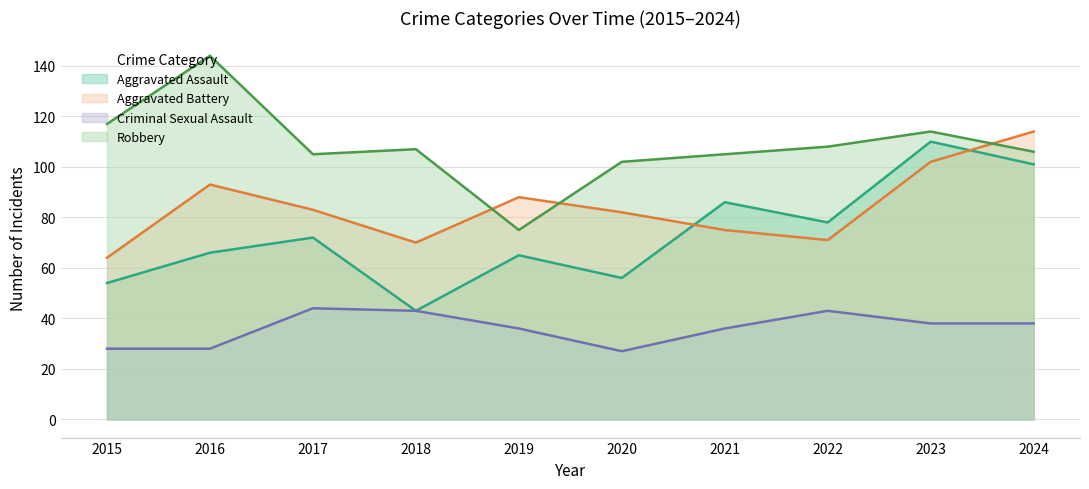

Which series has the largest total across all categories?

Robbery